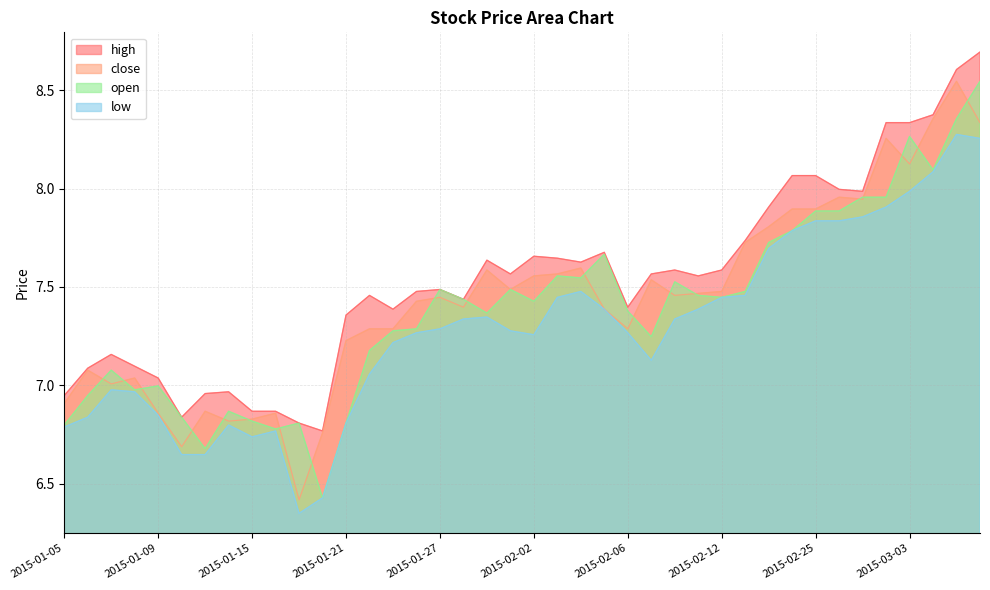

Count the number of categories in the chart.

40